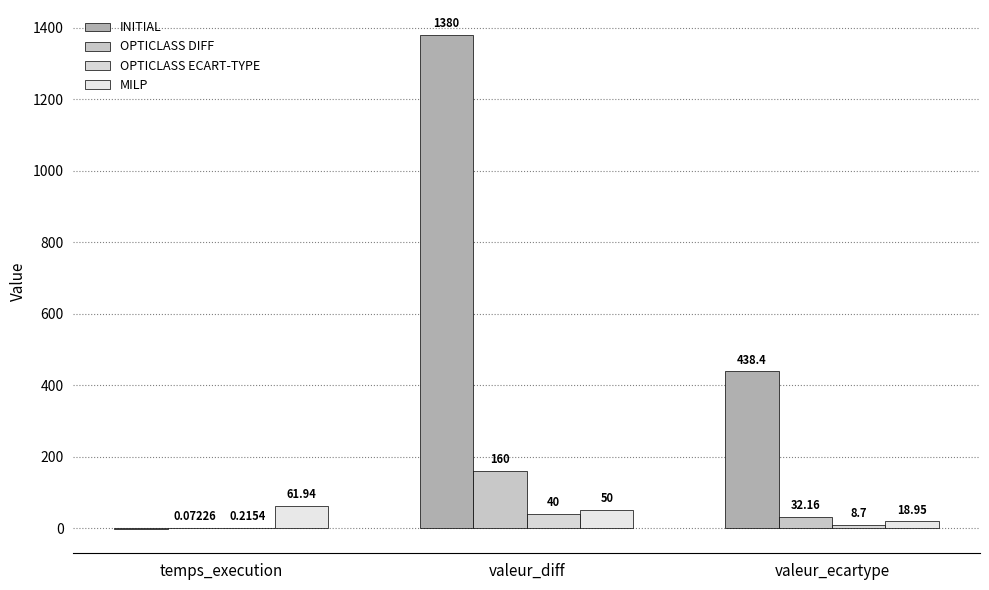

What is the sum of the INITIAL values at valeur_ecartype and temps_execution?

437.4